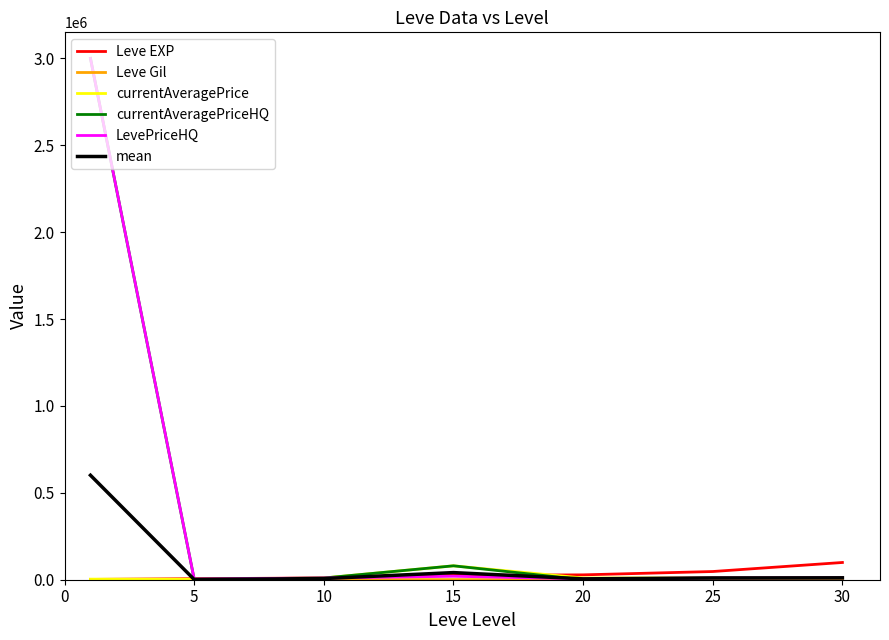

What is the maximum value shown in the chart?

3000000.0